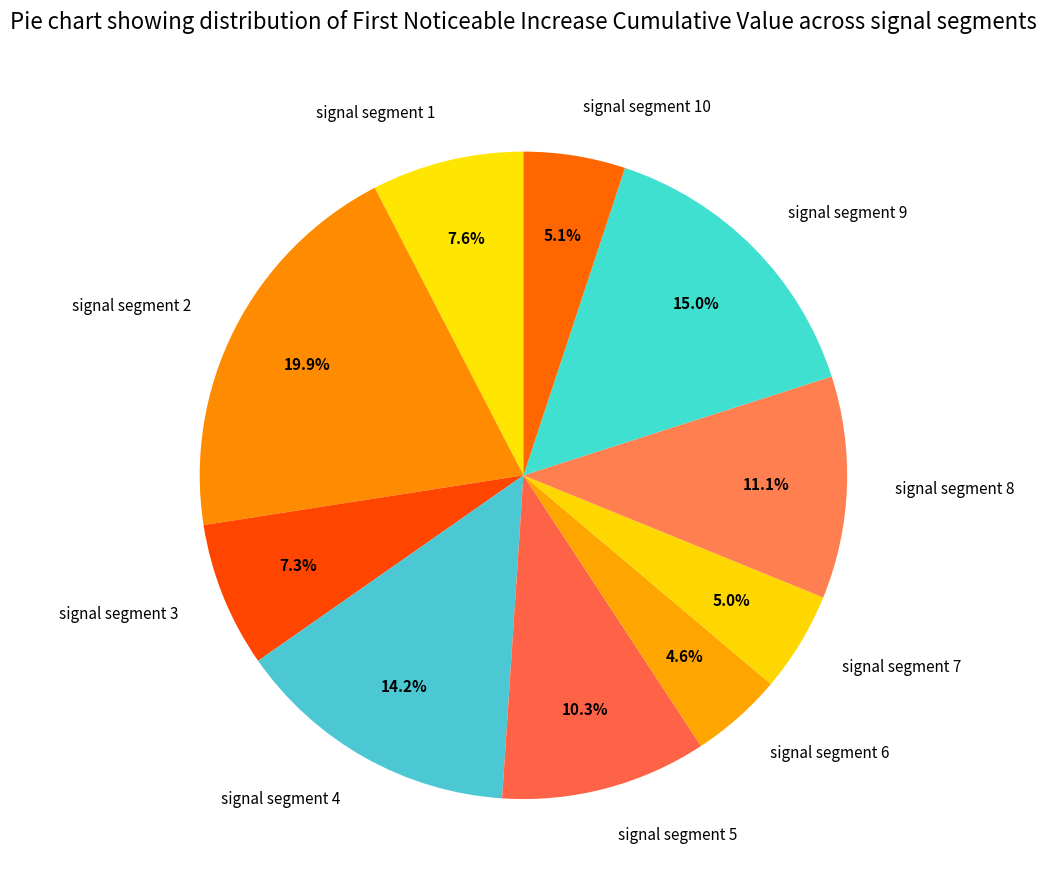

What percentage is the signal segment 9 slice, to the nearest percent?

15%